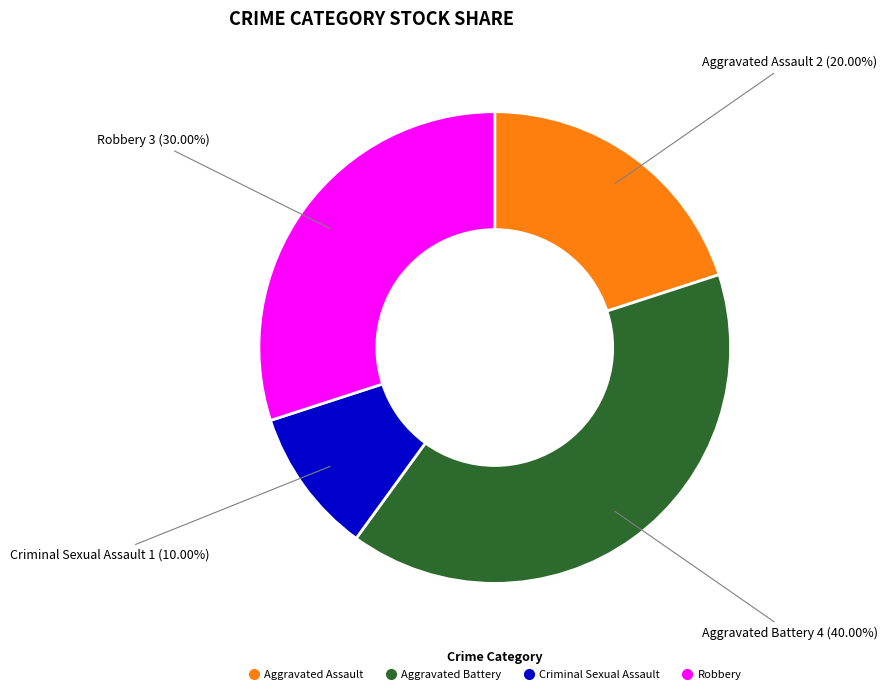

Does Criminal Sexual Assault account for over 50% of the chart?

No